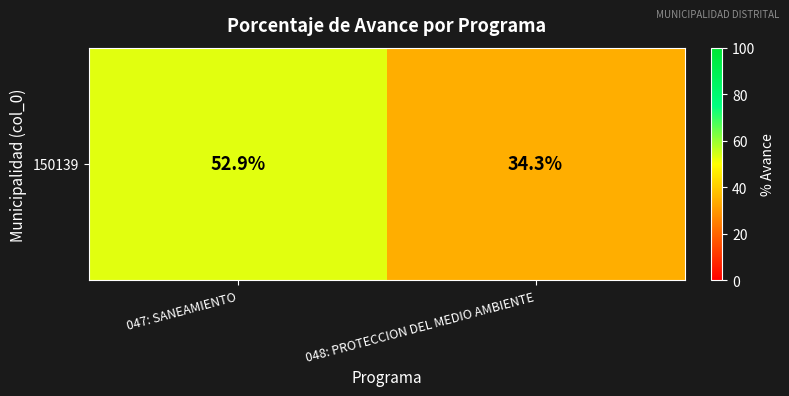

Which category has the highest value across all series?

047: SANEAMIENTO